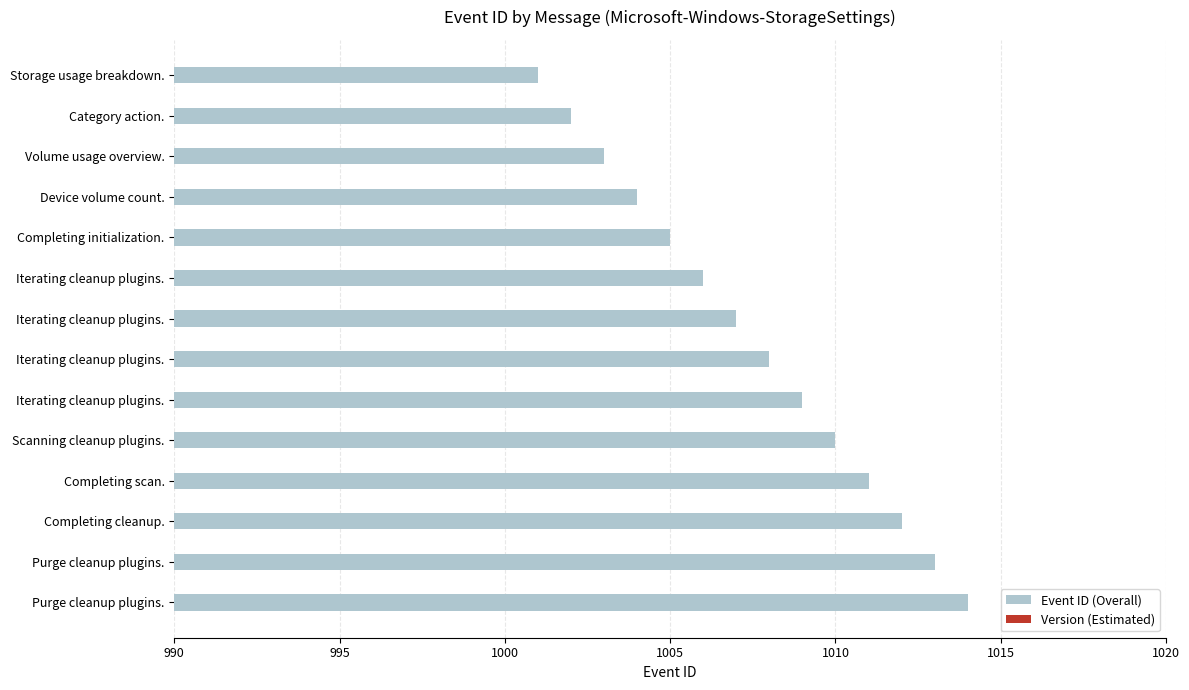

Reading right to left, list all the values displayed in this chart.

Event ID (Overall): 1014	1013	1012	1011	1010	1009	1008	1007	1006	1005	1004	1003	1002	1001
Version (Estimated): 19	18	17	16	15	14	13	12	11	10	9	8	7	6